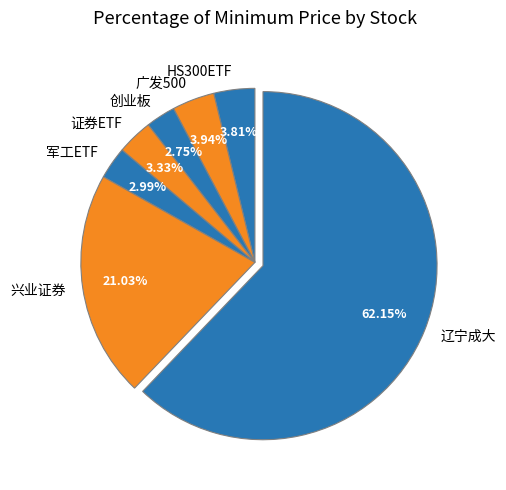

Do 创业板 and 广发500 together represent more than half of the pie?

No